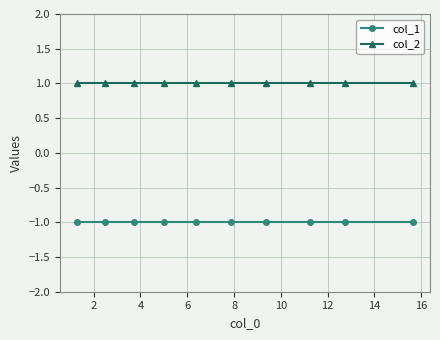

True or false: col_2 and col_1 intersect in this chart.

False